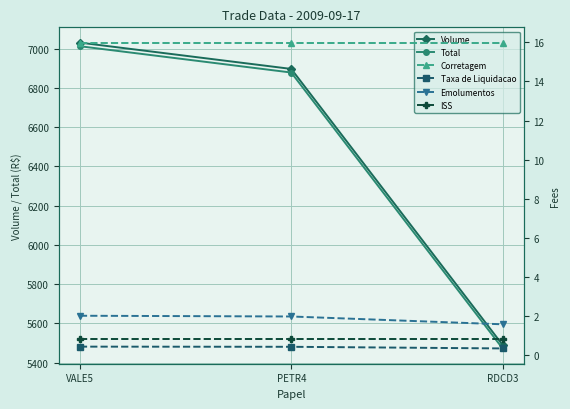

How many data points in Volume are above 6896?

1